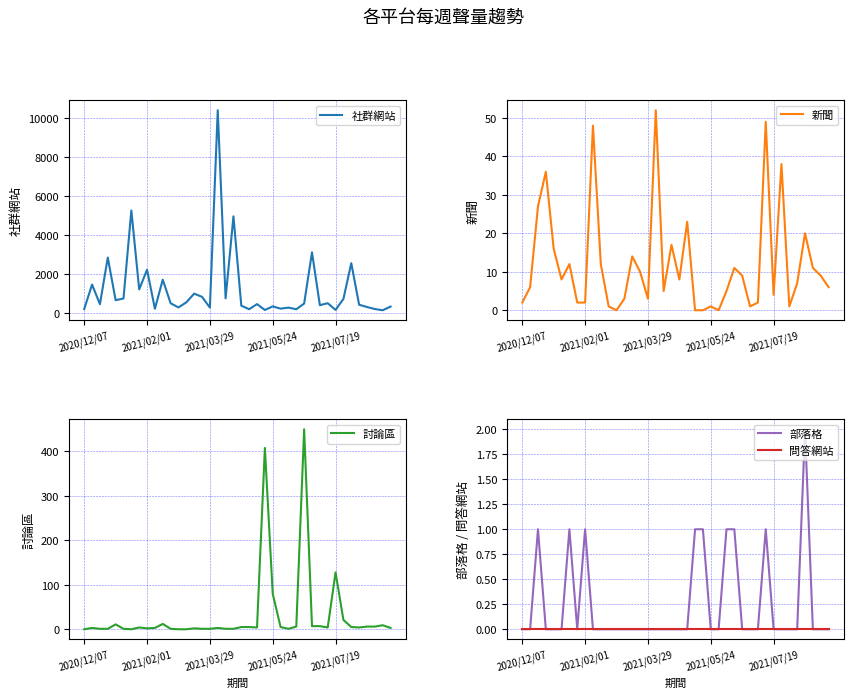

What is the average value of the 社群網站 series?

1221